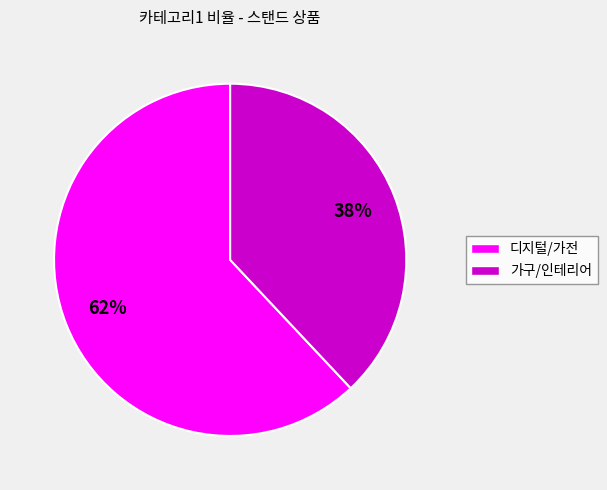

To the nearest percent, what is the average slice percentage?

50%